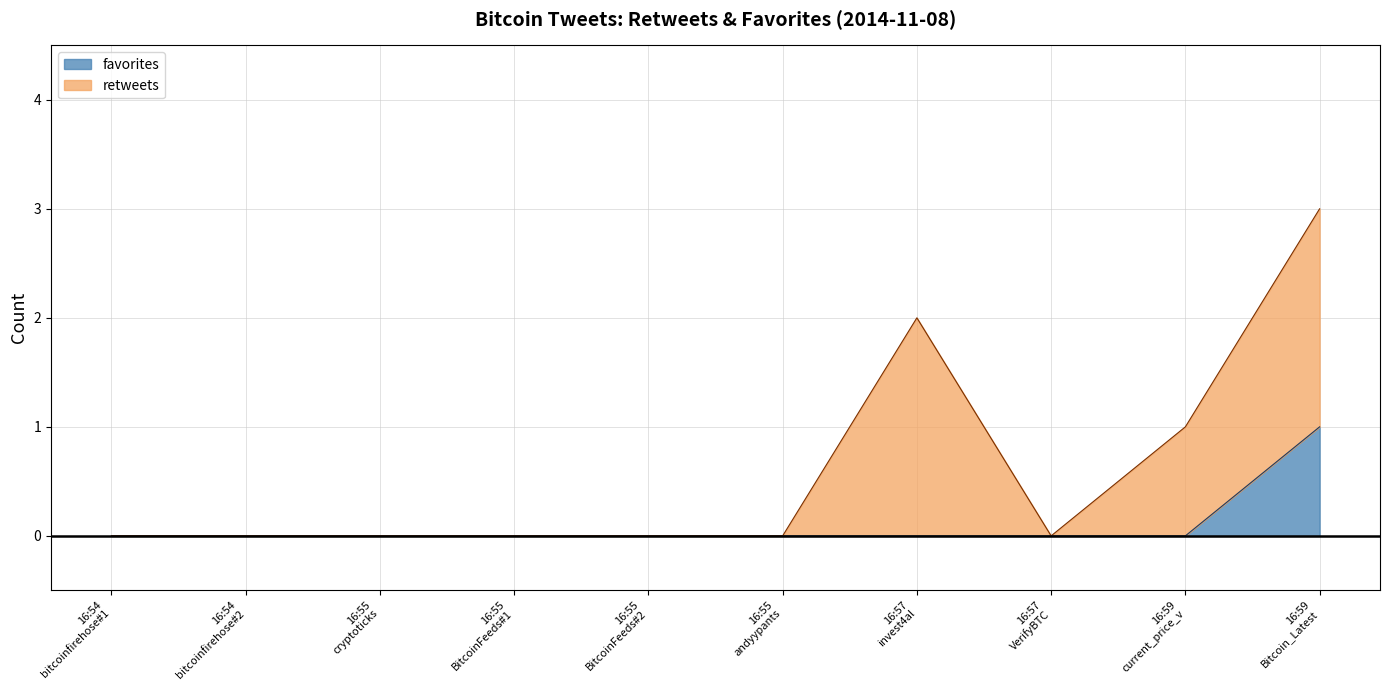

How many categories are shown in the chart?

10